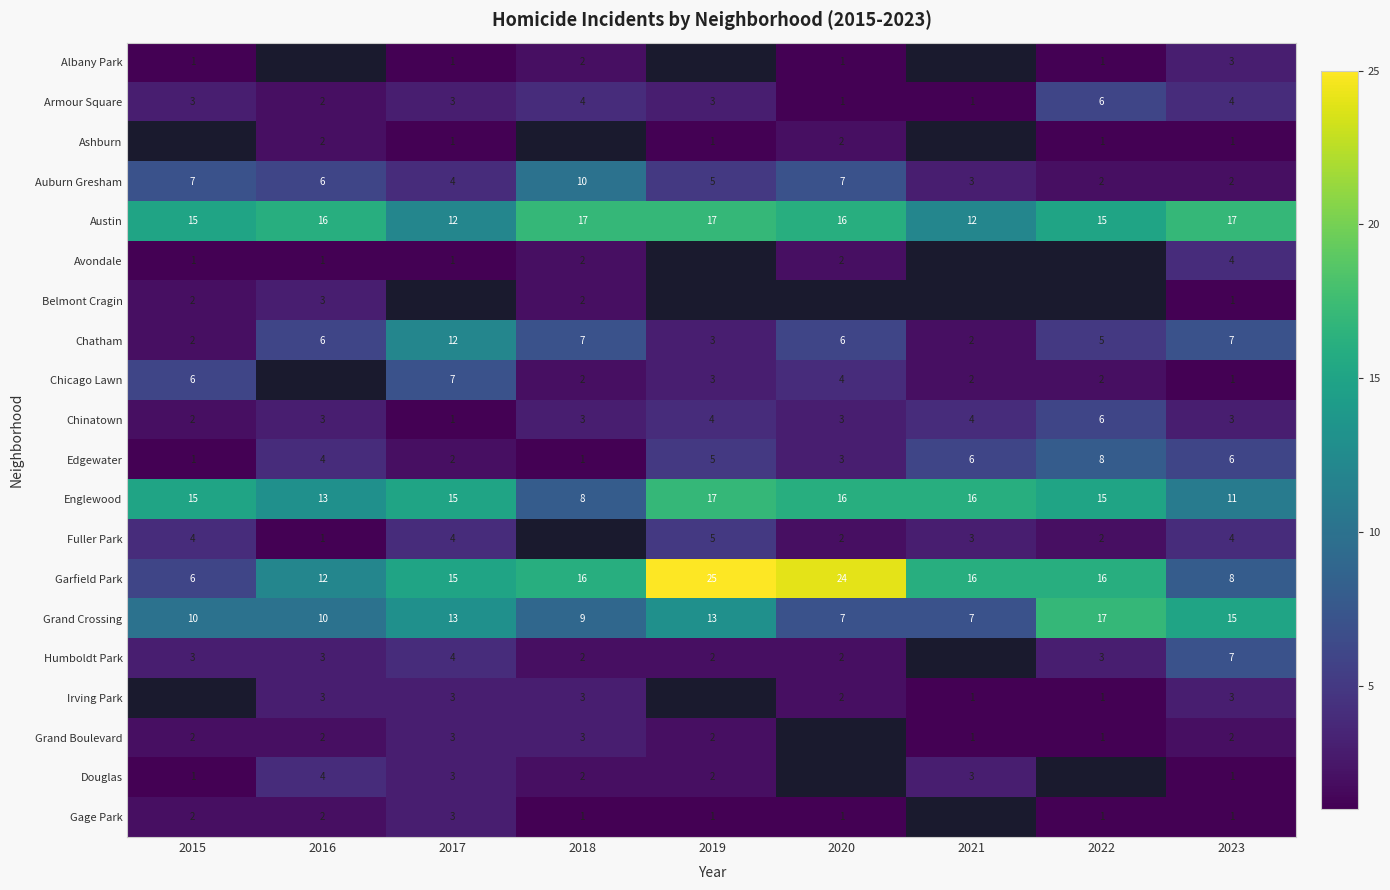

What is the average value of the Armour Square series?

3